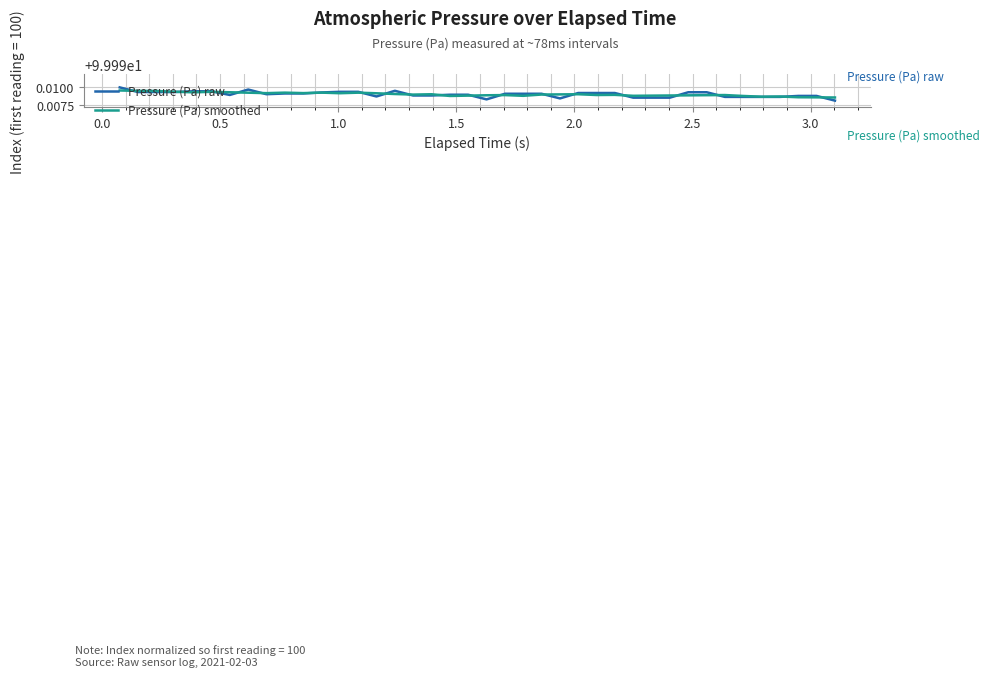

List the series in order of their peak value, lowest first.

Pressure (Pa) smoothed, Pressure (Pa) raw